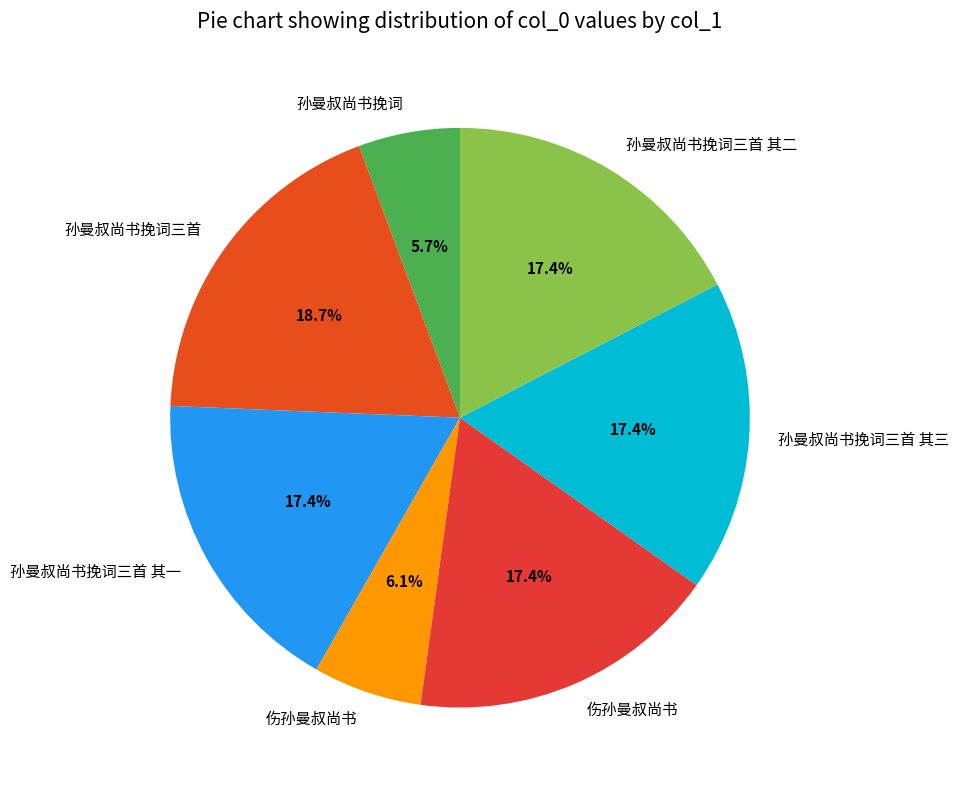

Is there a majority slice in this chart?

No